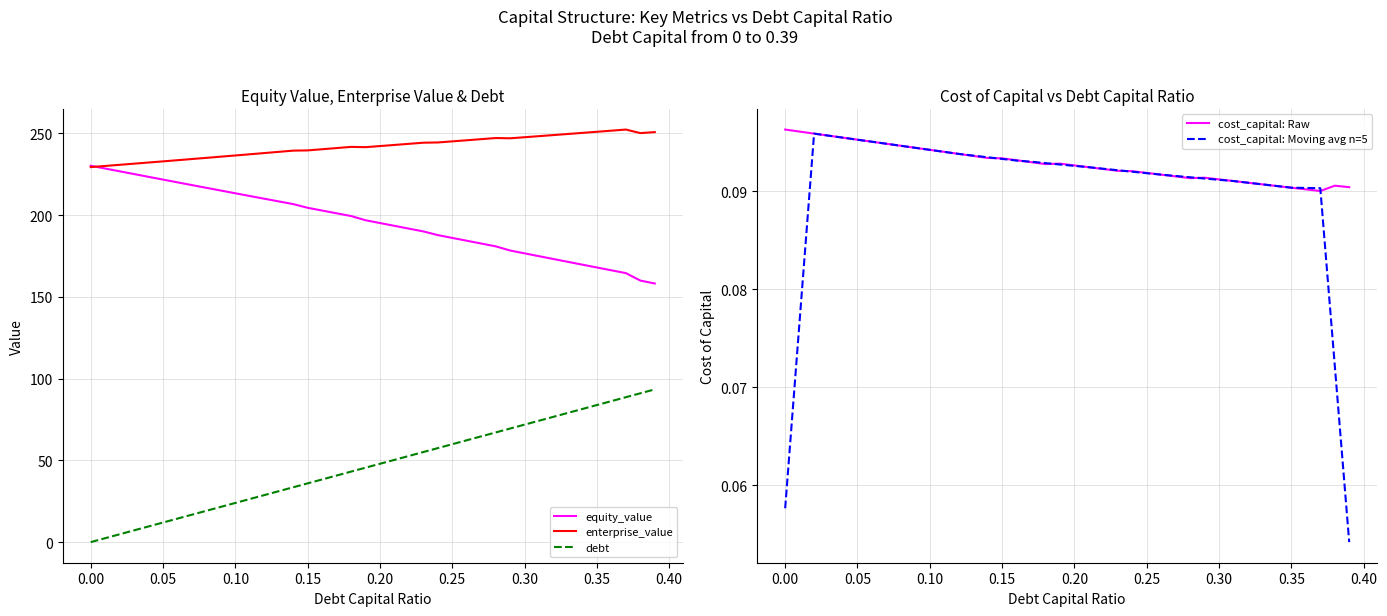

True or false: enterprise_value has a value of 325.0 at 0.00.

False